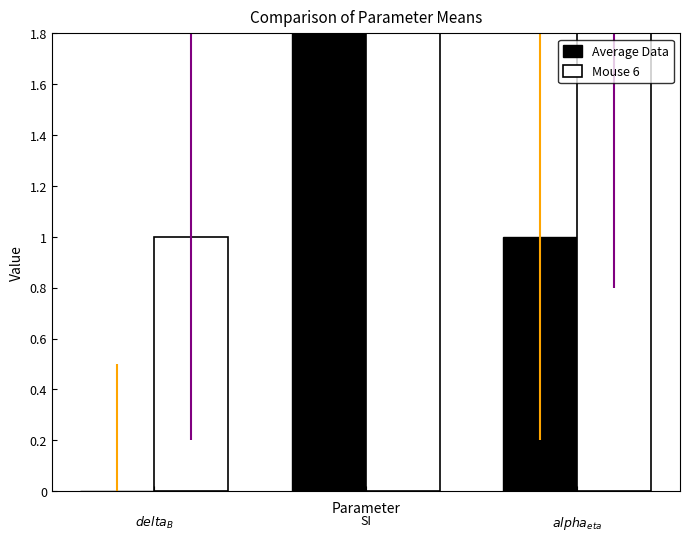

True or false: Mouse 6 has a value of 1 at 0.

False